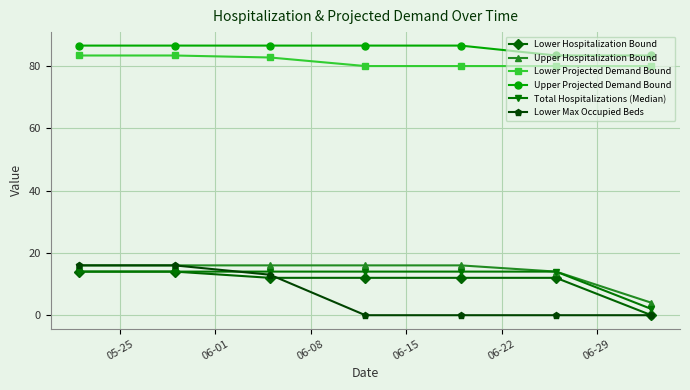

What is the maximum value shown in the chart?

86.6